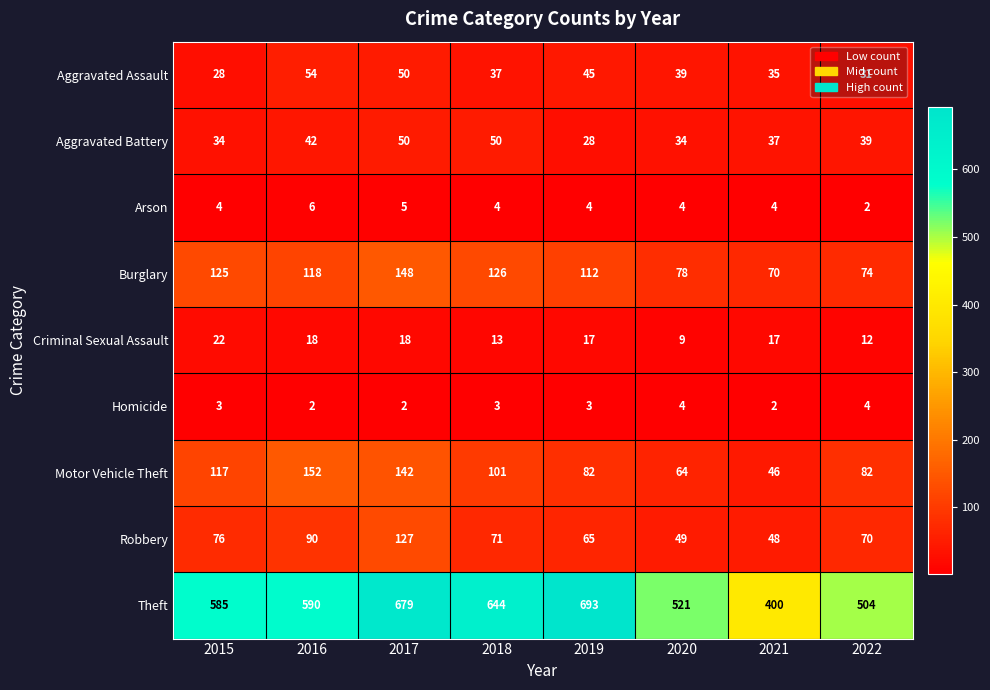

How many categories are shown in the chart?

8